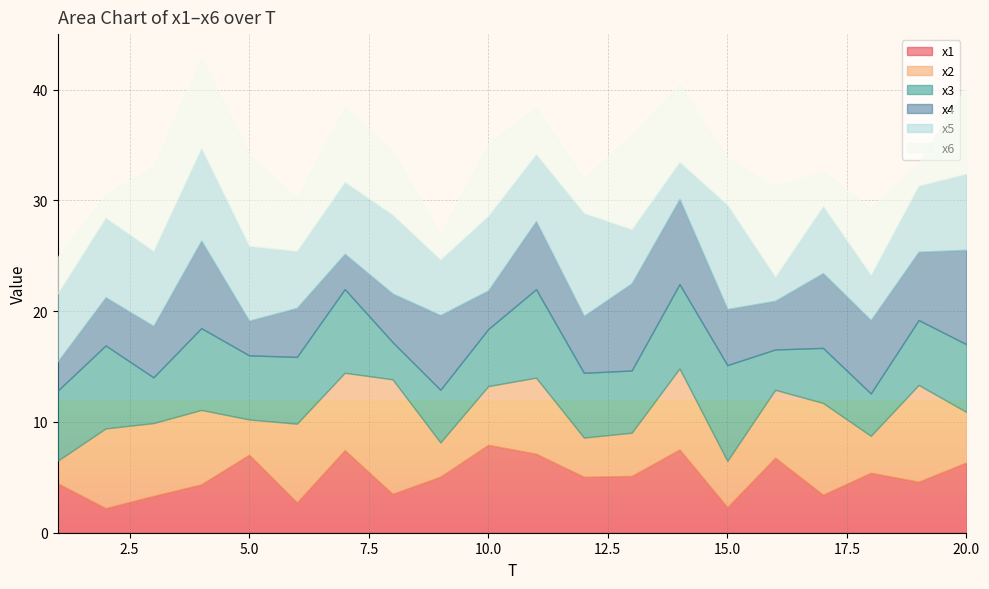

Reading left to right, what are all the values shown in this chart?

x1: 1=4.5	2=2.2	3=3.3	4=4.4	5=7.0	6=2.7	7=7.5	8=3.5	9=5.1	10=7.9	11=7.1	12=5.1	13=5.1	14=7.5	15=2.3	16=6.8	17=3.4	18=5.4	19=4.6	20=6.3
x2: 1=2.1	2=7.2	3=6.6	4=6.7	5=3.2	6=7.1	7=7.0	8=10.3	9=3.1	10=5.3	11=6.9	12=3.5	13=3.9	14=7.3	15=4.2	16=6.1	17=8.3	18=3.3	19=8.7	20=4.6
x3: 1=6.3	2=7.5	3=4.1	4=7.4	5=5.8	6=6.0	7=7.6	8=3.4	9=4.8	10=5.1	11=8.0	12=5.8	13=5.6	14=7.6	15=8.7	16=3.6	17=5.0	18=3.8	19=5.9	20=6.1
x4: 1=2.6	2=4.3	3=4.6	4=7.9	5=3.1	6=4.4	7=3.2	8=4.4	9=6.7	10=3.5	11=6.1	12=5.1	13=7.9	14=7.7	15=5.1	16=4.4	17=6.8	18=6.6	19=6.2	20=8.5
x5: 1=6.2	2=7.2	3=6.8	4=8.4	5=6.7	6=5.1	7=6.5	8=7.1	9=5.0	10=6.7	11=6.1	12=9.3	13=4.9	14=3.3	15=9.4	16=2.2	17=6.0	18=4.1	19=6.0	20=6.9
x6: 1=3.3	2=2.1	3=7.6	4=8.1	5=8.3	6=4.8	7=6.8	8=5.8	9=2.3	10=6.5	11=4.2	12=3.1	13=8.5	14=7.0	15=4.2	16=8.1	17=3.1	18=6.0	19=2.0	20=7.8